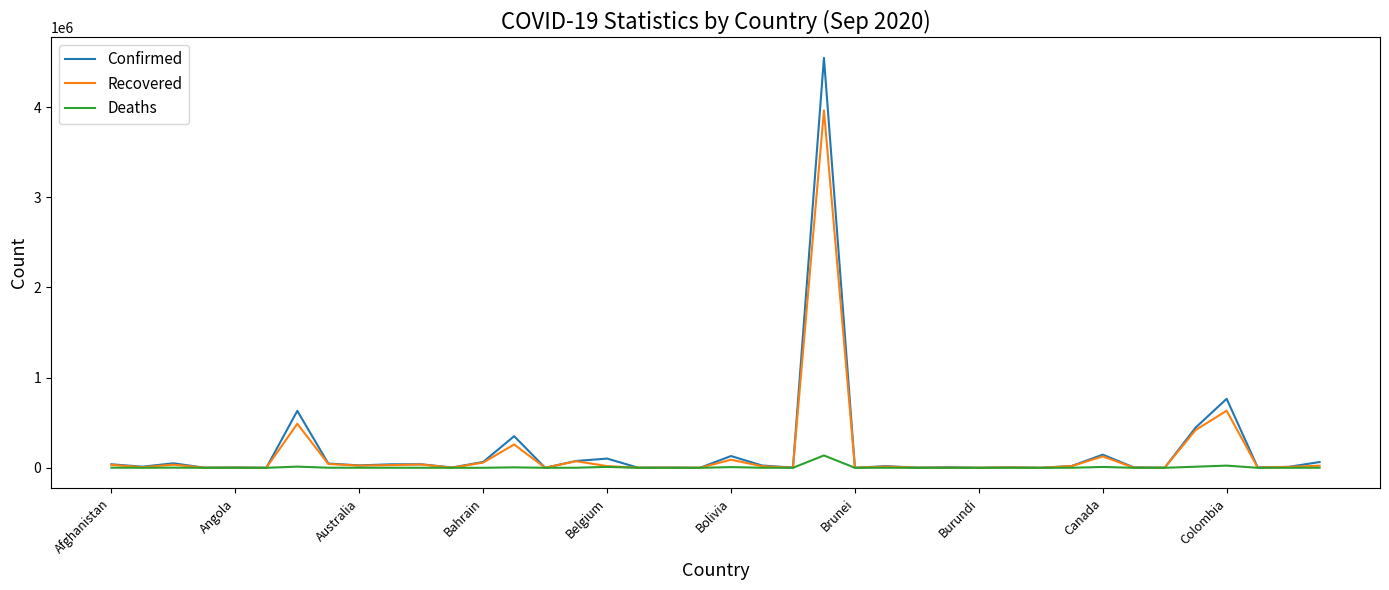

List the series in order of their peak value, lowest first.

Deaths, Recovered, Confirmed